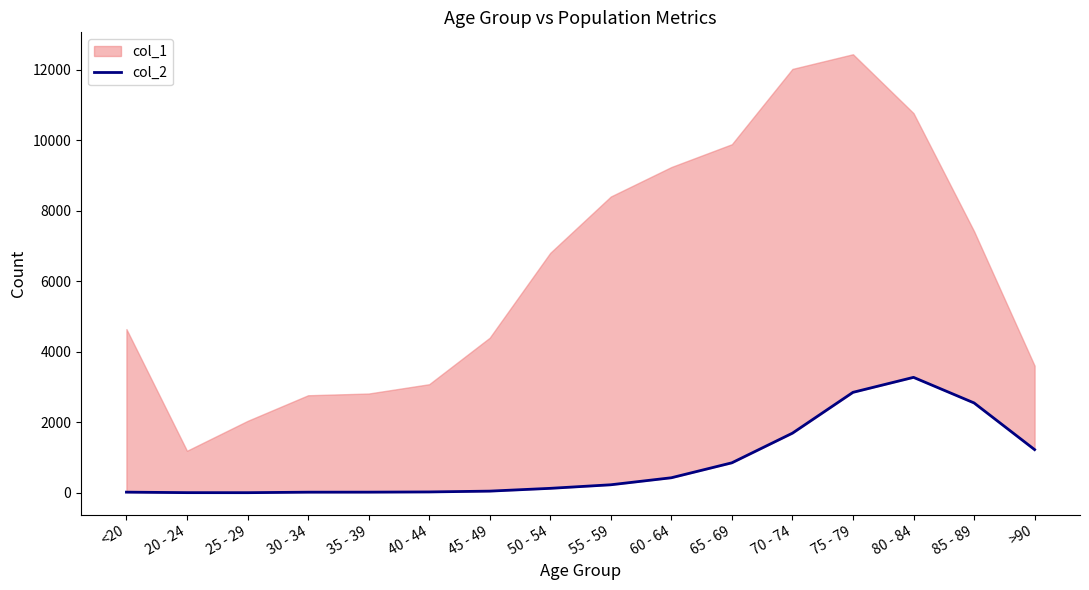

What is the difference between the values at 75 - 79 and 70 - 74?

1158